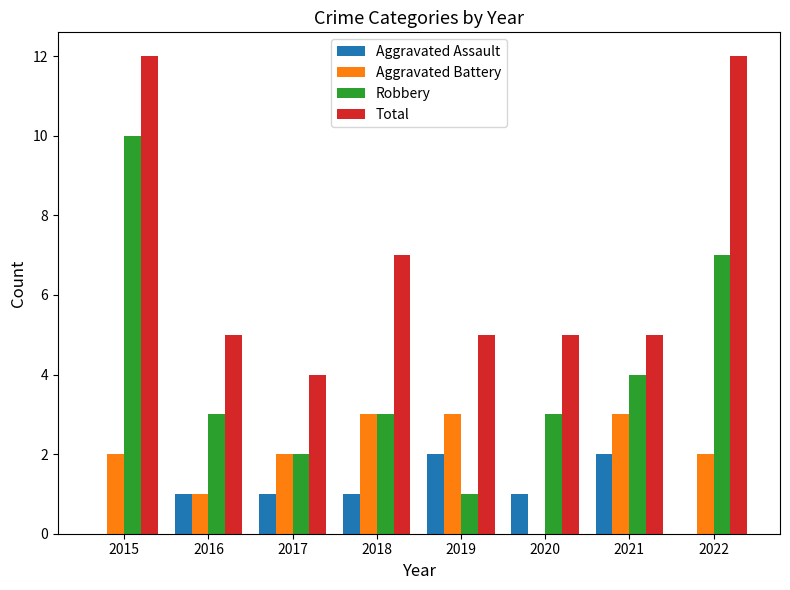

Reading left to right, list all the values displayed in this chart.

Aggravated Assault: 2015=0	2016=1	2017=1	2018=1	2019=2	2020=1	2021=2	2022=0
Aggravated Battery: 2015=2	2016=1	2017=2	2018=3	2019=3	2020=0	2021=3	2022=2
Robbery: 2015=10	2016=3	2017=2	2018=3	2019=1	2020=3	2021=4	2022=7
Total: 2015=12	2016=5	2017=4	2018=7	2019=5	2020=5	2021=5	2022=12